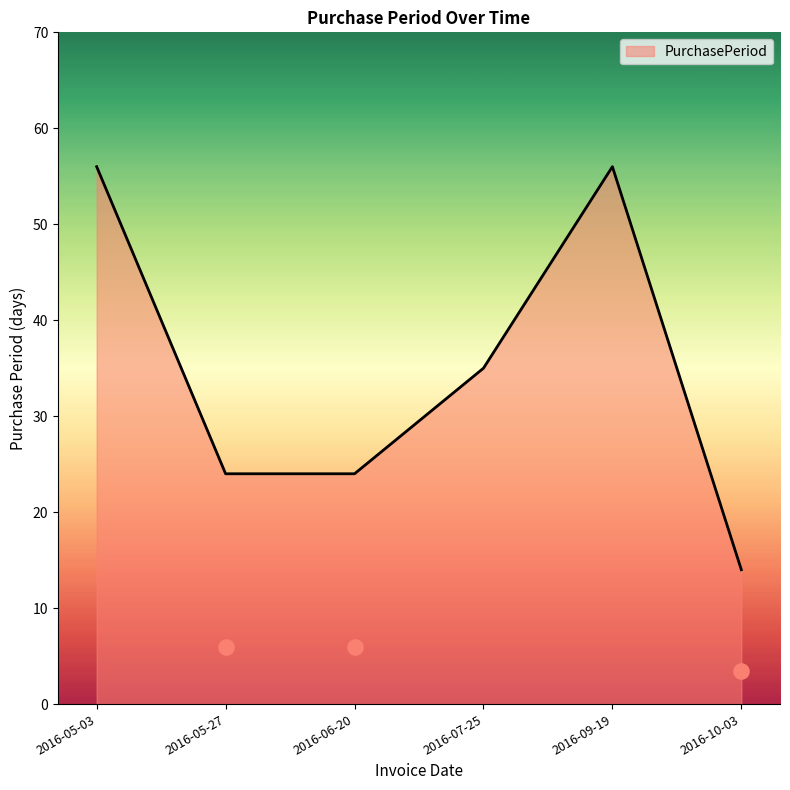

Approximately how many times larger is the value at 2016-10-03 compared to 2016-05-03?

0.2